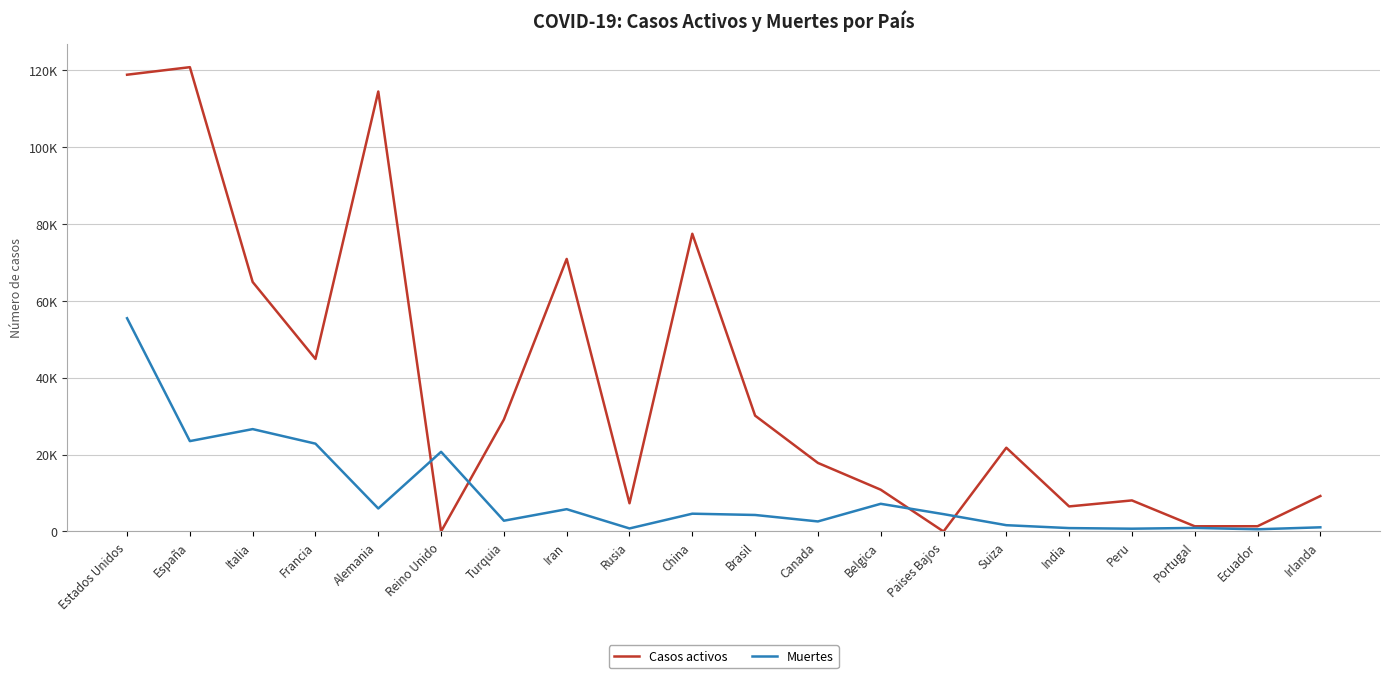

Which series has the largest total across all categories?

Casos activos